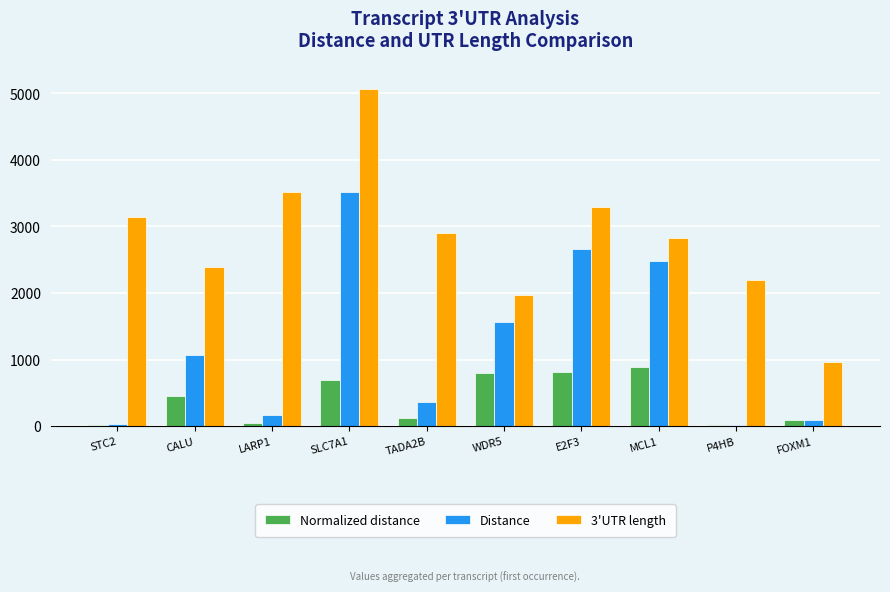

What is the sum of all Distance values?

11960.0